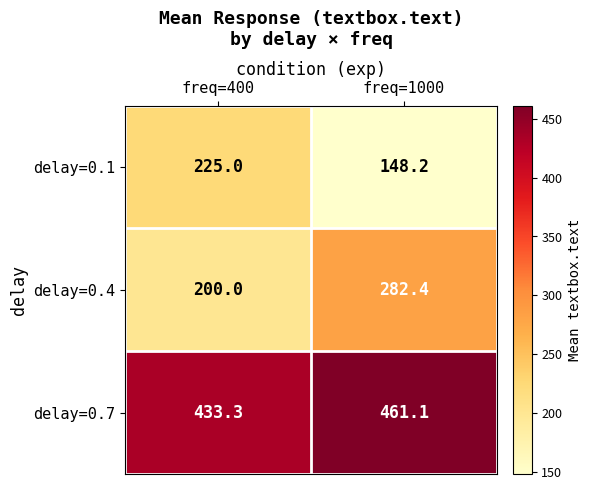

Count the number of categories in the chart.

2